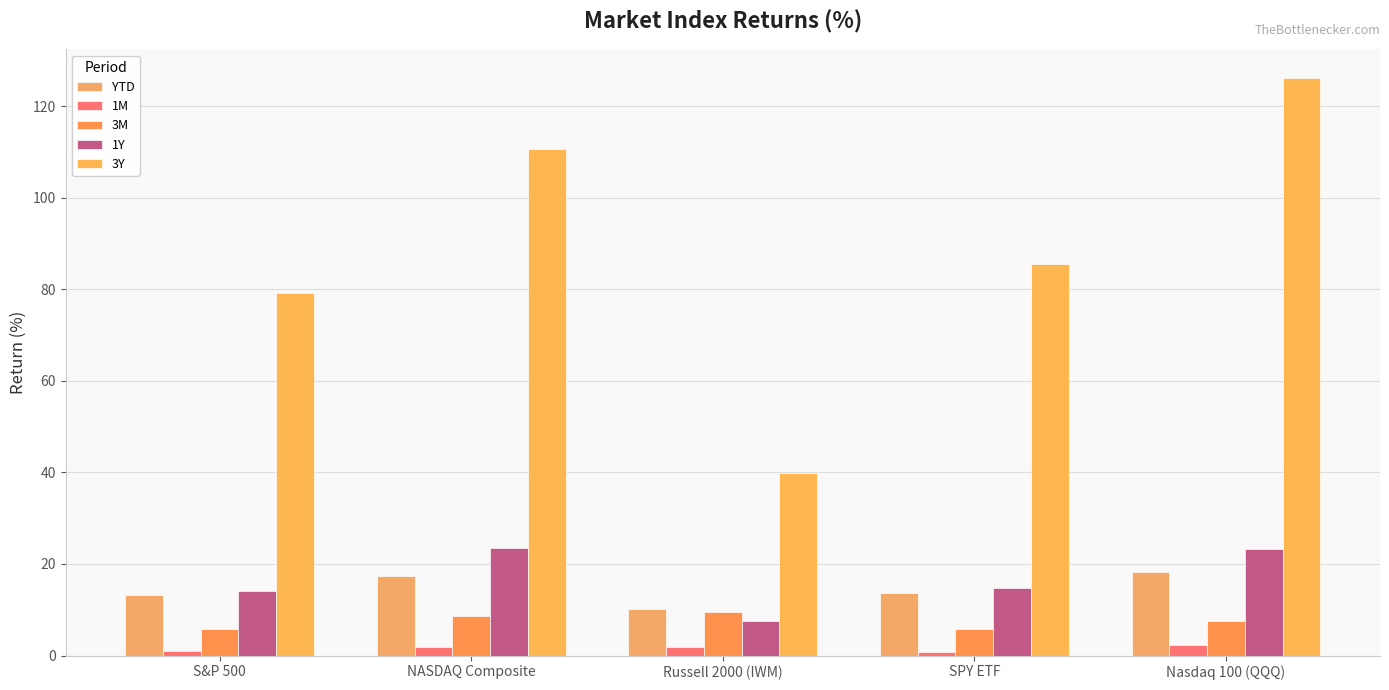

What is the minimum value shown in the chart?

0.8